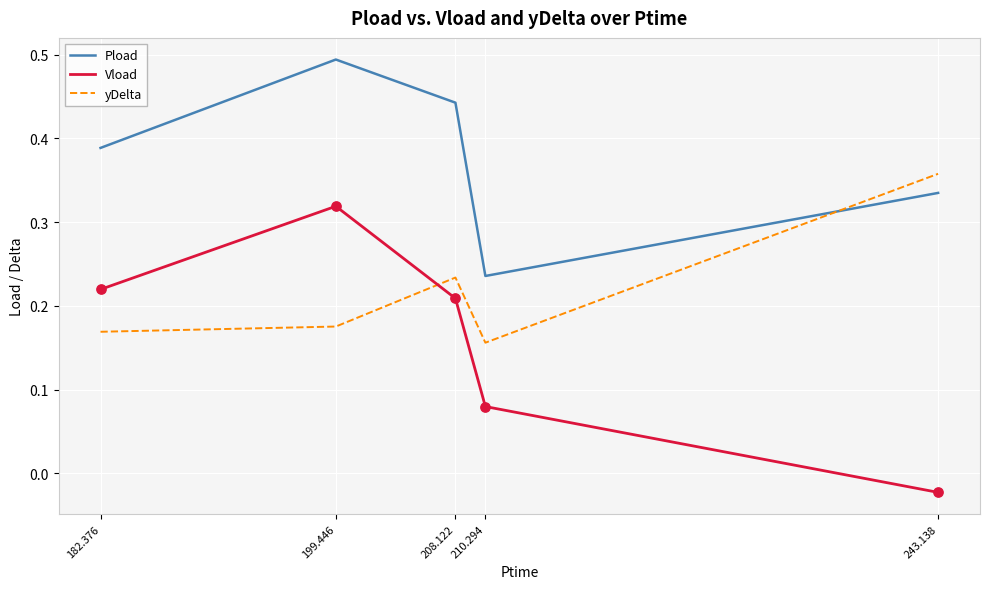

Which series has the widest spread of values?

Vload